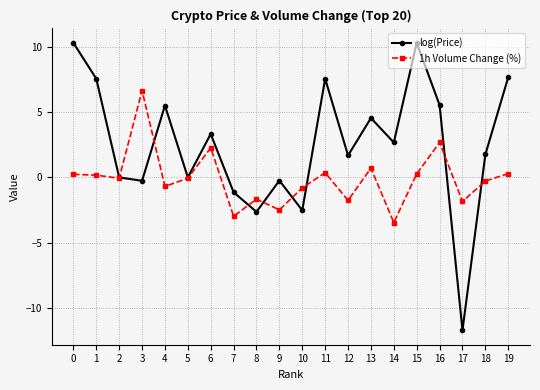

Which category has the lowest value across all series?

17